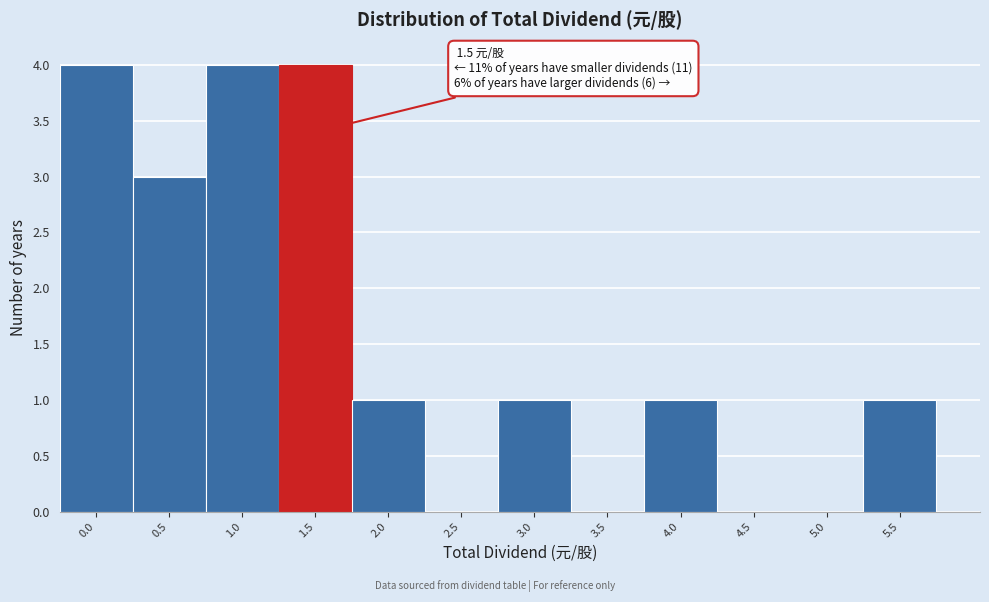

Reading right to left, list all the values displayed in this chart.

5.5=1	5.0=0	4.5=0	4.0=1	3.5=0	3.0=1	2.5=0	2.0=1	1.5=4	1.0=4	0.5=3	0.0=4